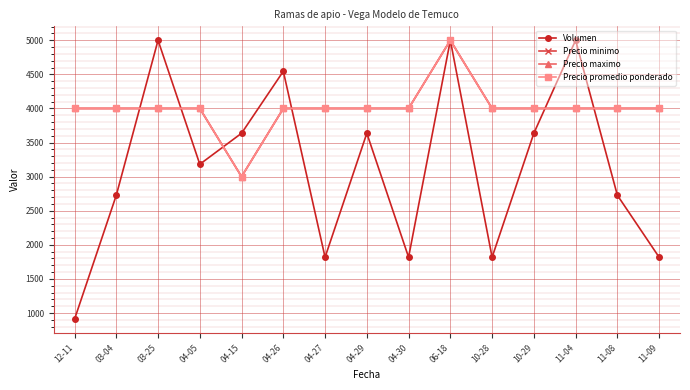

Reading right to left, list all the values displayed in this chart.

Volumen: 11-09=1818.2	11-08=2727.3	11-04=5000.0	10-29=3636.4	10-28=1818.2	06-18=5000.0	04-30=1818.2	04-29=3636.4	04-27=1818.2	04-26=4545.5	04-15=3636.4	04-05=3181.8	03-25=5000.0	03-04=2727.3	12-11=909.1
Precio minimo: 11-09=4000.0	11-08=4000.0	11-04=4000.0	10-29=4000.0	10-28=4000.0	06-18=5000.0	04-30=4000.0	04-29=4000.0	04-27=4000.0	04-26=4000.0	04-15=3000.0	04-05=4000.0	03-25=4000.0	03-04=4000.0	12-11=4000.0
Precio maximo: 11-09=4000.0	11-08=4000.0	11-04=4000.0	10-29=4000.0	10-28=4000.0	06-18=5000.0	04-30=4000.0	04-29=4000.0	04-27=4000.0	04-26=4000.0	04-15=3000.0	04-05=4000.0	03-25=4000.0	03-04=4000.0	12-11=4000.0
Precio promedio ponderado: 11-09=4000.0	11-08=4000.0	11-04=4000.0	10-29=4000.0	10-28=4000.0	06-18=5000.0	04-30=4000.0	04-29=4000.0	04-27=4000.0	04-26=4000.0	04-15=3000.0	04-05=4000.0	03-25=4000.0	03-04=4000.0	12-11=4000.0